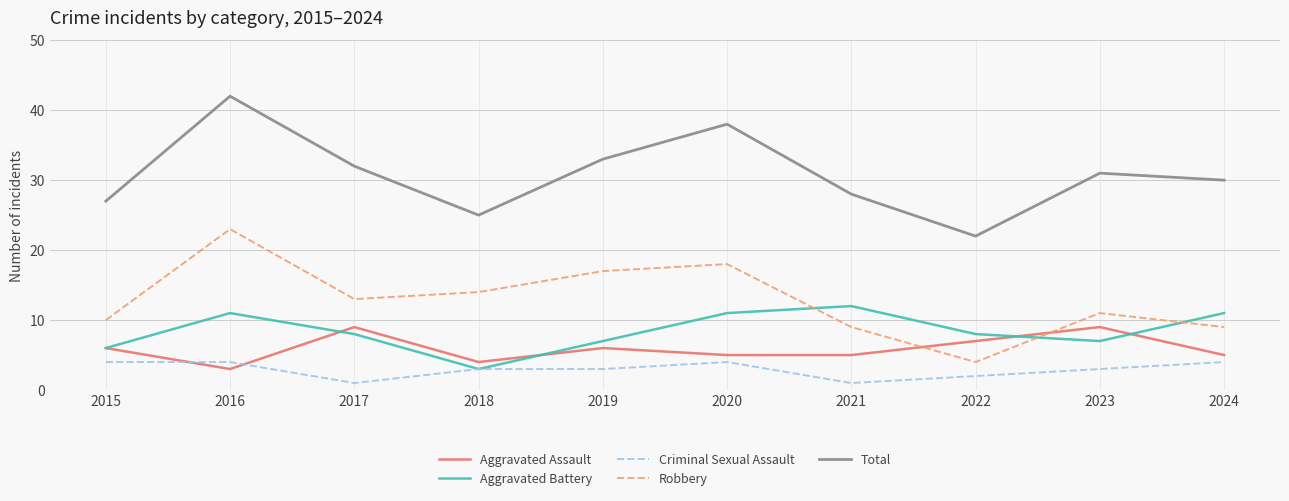

Where is the first local minimum for Aggravated Battery?

2018